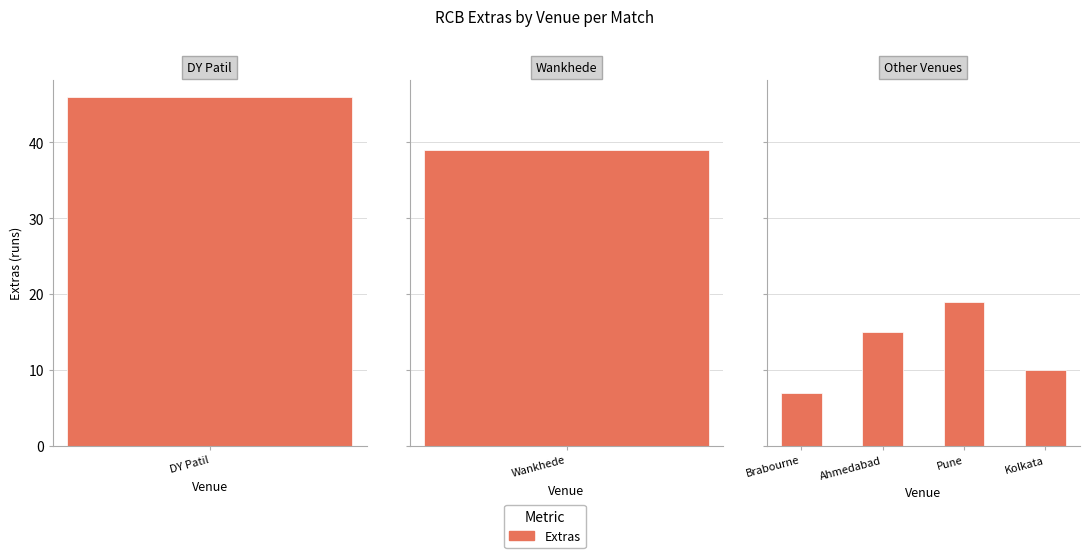

How many data points are less than 15?

2